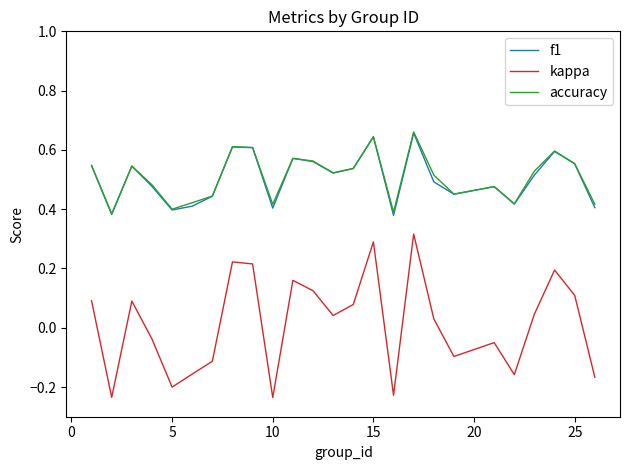

Which series has the largest range (max minus min)?

kappa